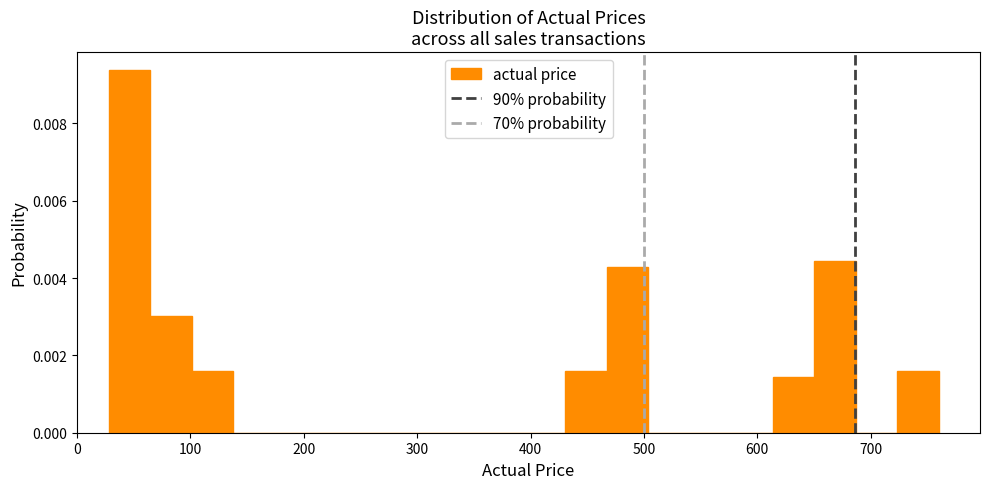

Around what value on the x-axis is the tallest bar? Give the approximate position of its centre, as read against the axis.

50